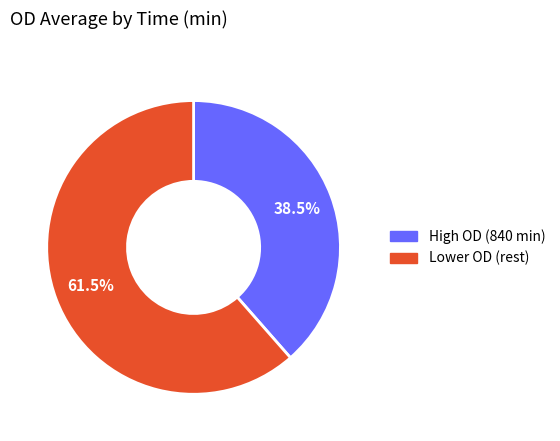

Is there a majority slice in this chart?

Yes